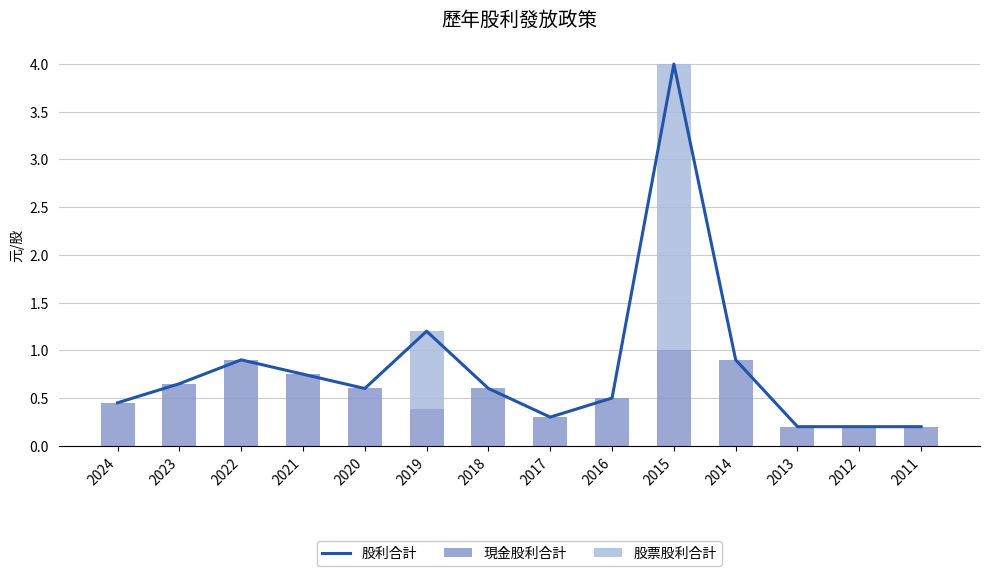

Between 2020 and 2024, which is larger?

2020